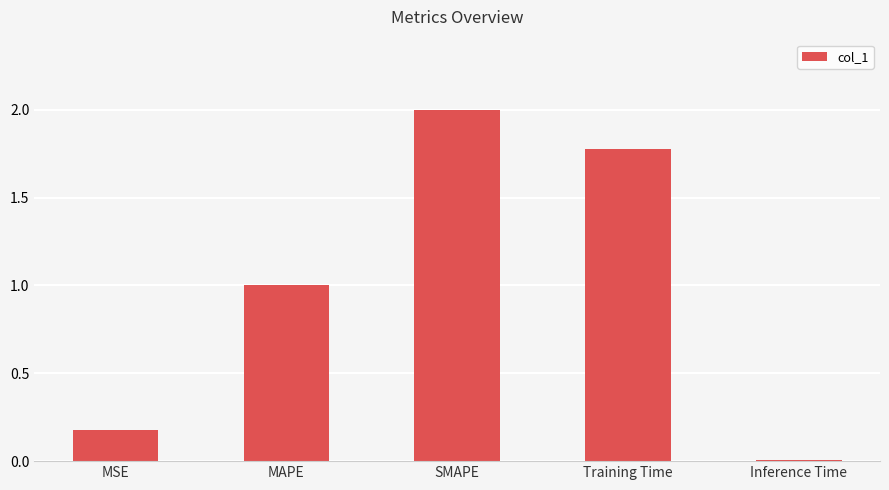

True or false: the data shows 2.0 at SMAPE.

True